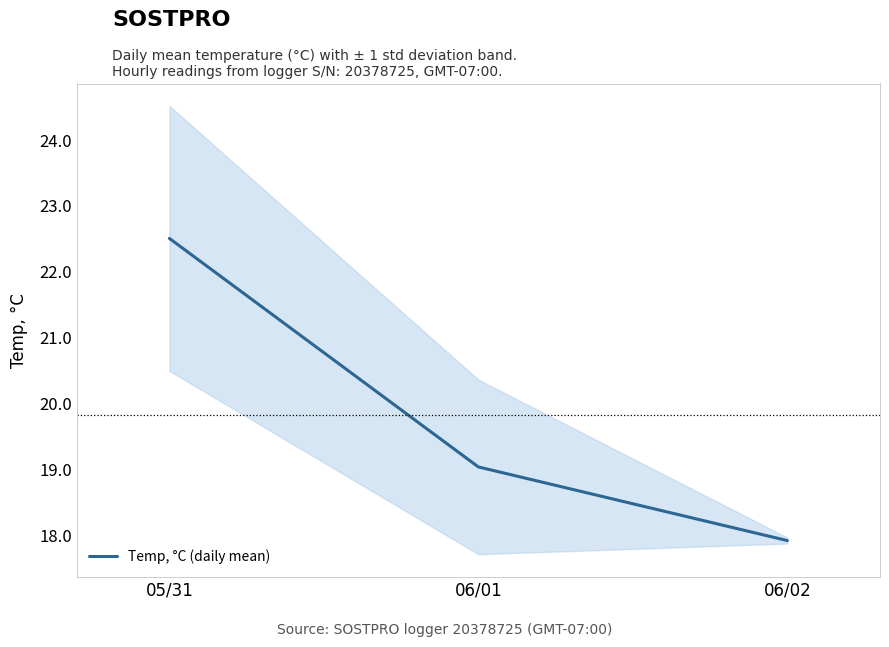

Reading left to right, transcribe all the data shown in this chart.

22.5	19.0	17.9